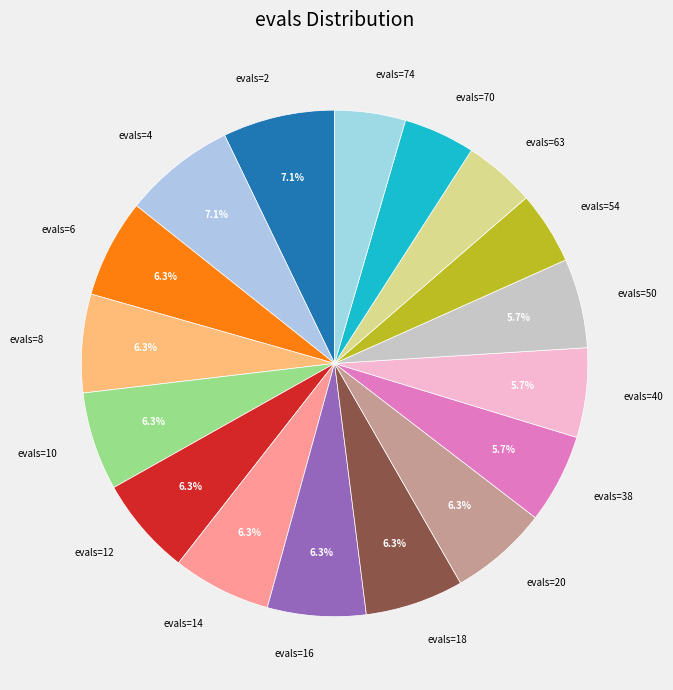

How much of the chart is everything except evals=10?

93.7%